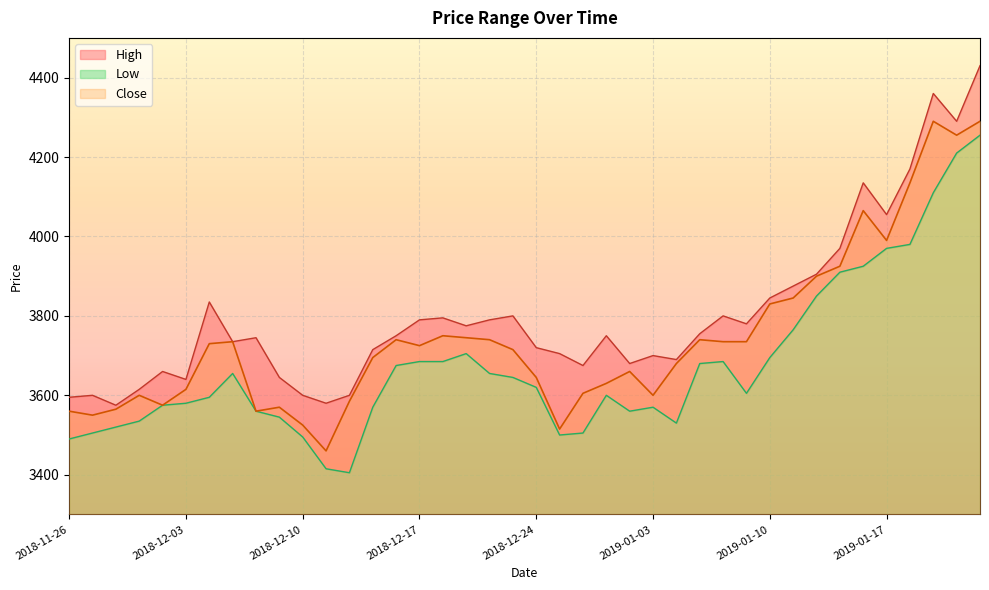

Which series has the largest total across all categories?

High